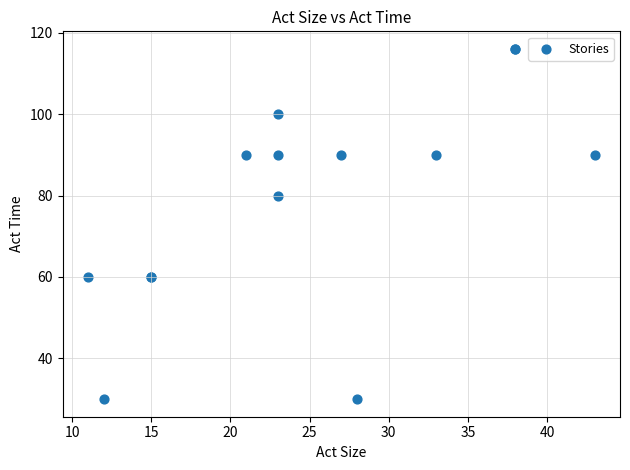

What Y value in the scatter plot is closest to 73?

80